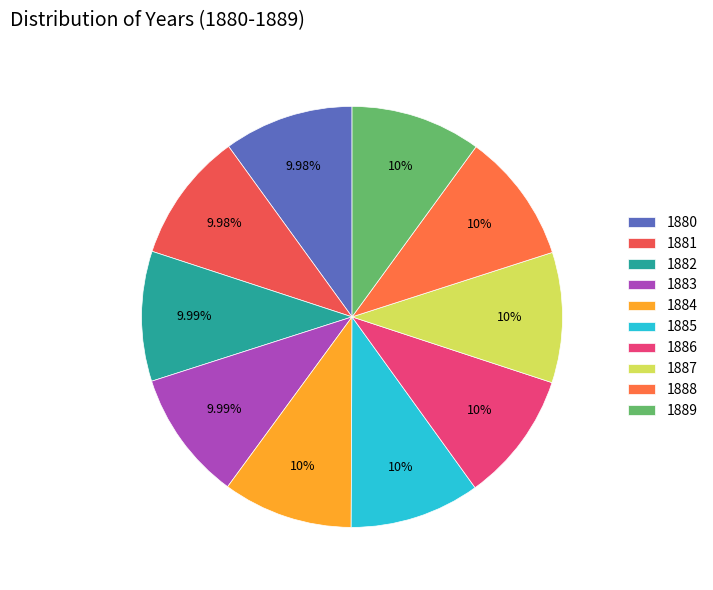

Which category has the smallest portion of the pie?

1880